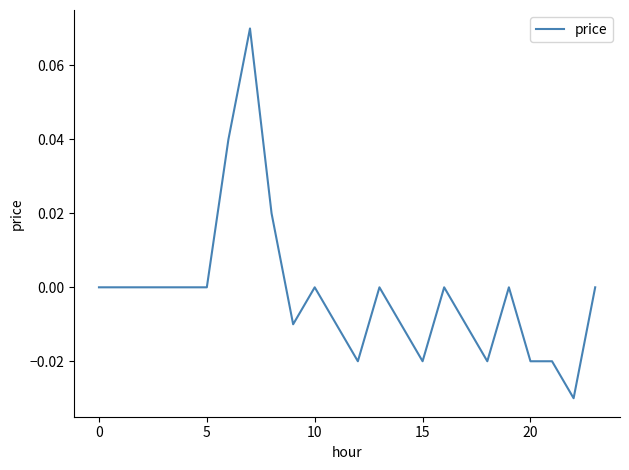

Reading left to right, transcribe all the data shown in this chart.

0.0	0.0	0.0	0.0	0.0	0.0	0.0	0.1	0.0	-0.0	0.0	-0.0	-0.0	0.0	-0.0	-0.0	0.0	-0.0	-0.0	0.0	-0.0	-0.0	-0.0	0.0